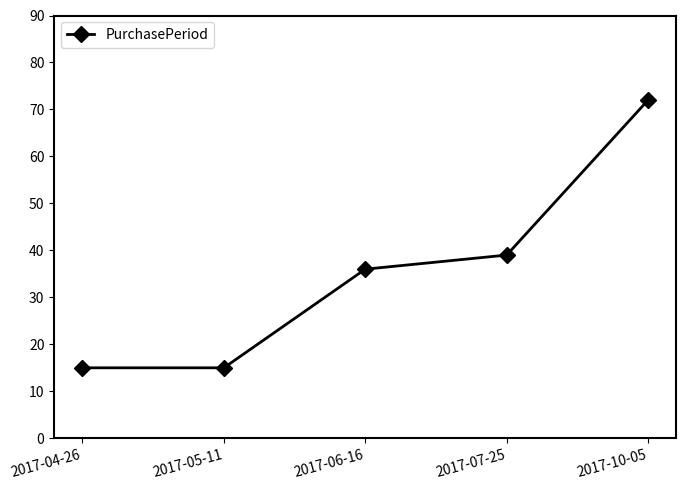

What is the ratio of the value at 2017-10-05 to the value at 2017-05-11?

4.8